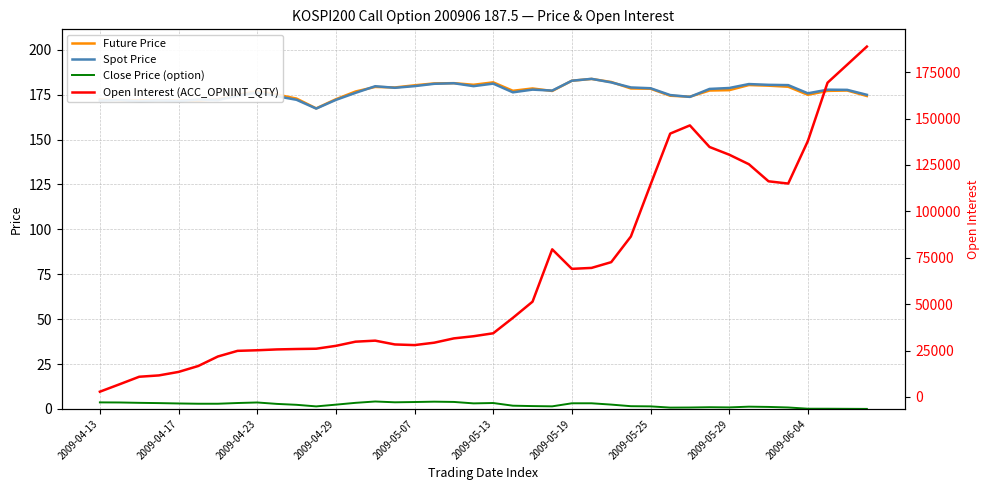

How many times do Spot Price and Future Price cross each other?

11